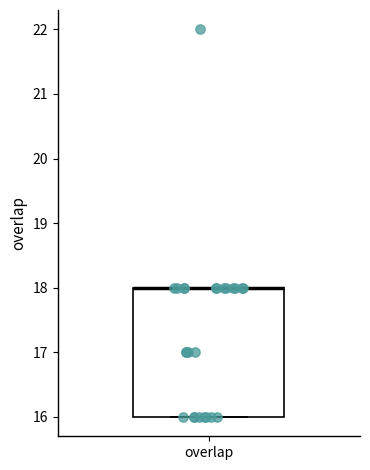

Transcribe this box plot: give where the median line is, the range the box spans, and where the two whiskers end, as read against the y-axis. The values are not printed on the chart, so give them approximately, as read against the axis.

median 18 (drawn on the box's upper edge), box 16 to 18, whiskers 16 to 18